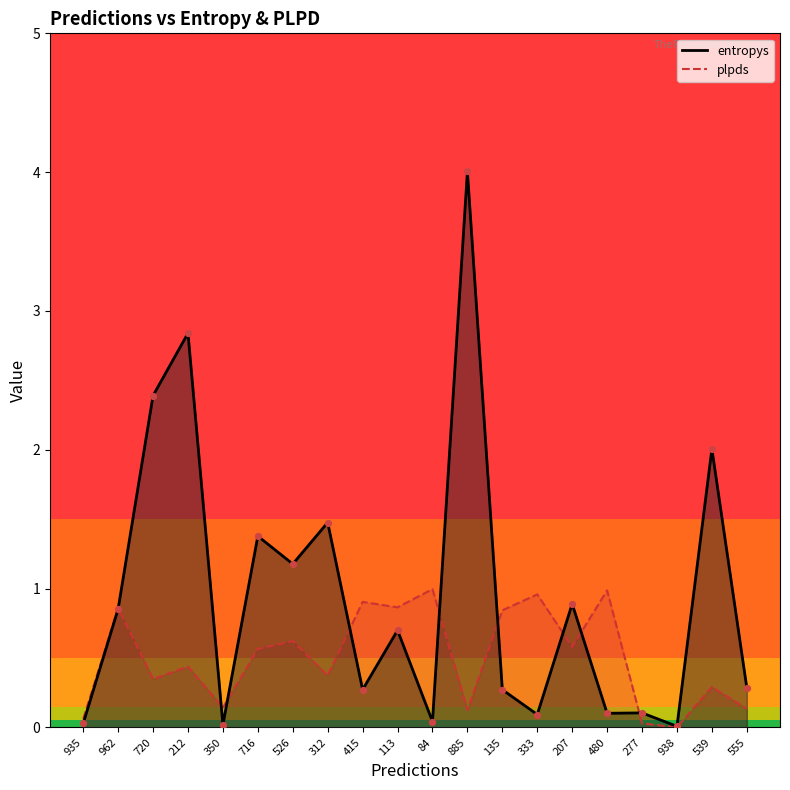

What is the total value across all series at 480?

1.1